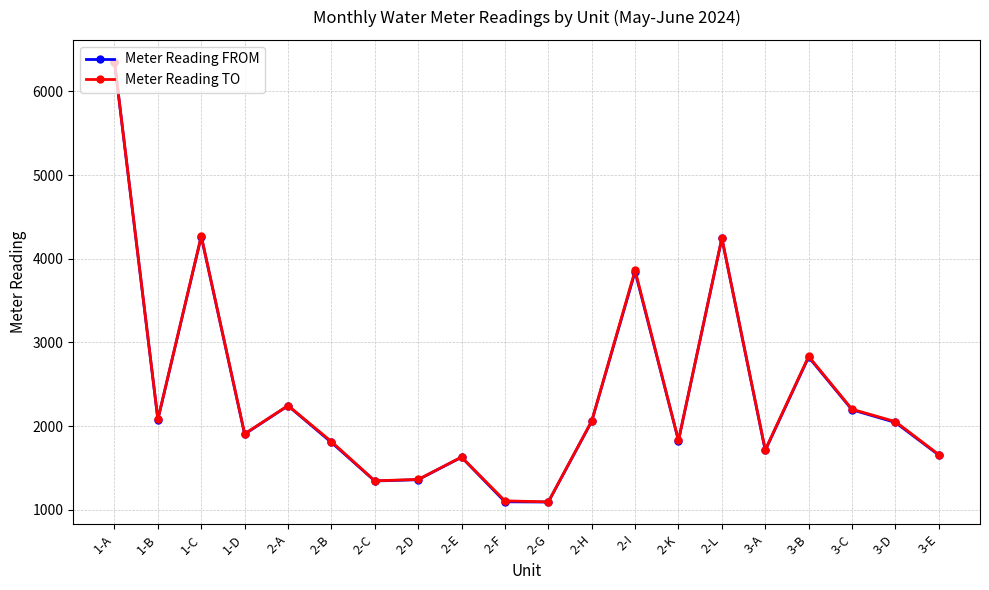

The value of Meter Reading FROM at 2-G is 1094.2. True or false?

True